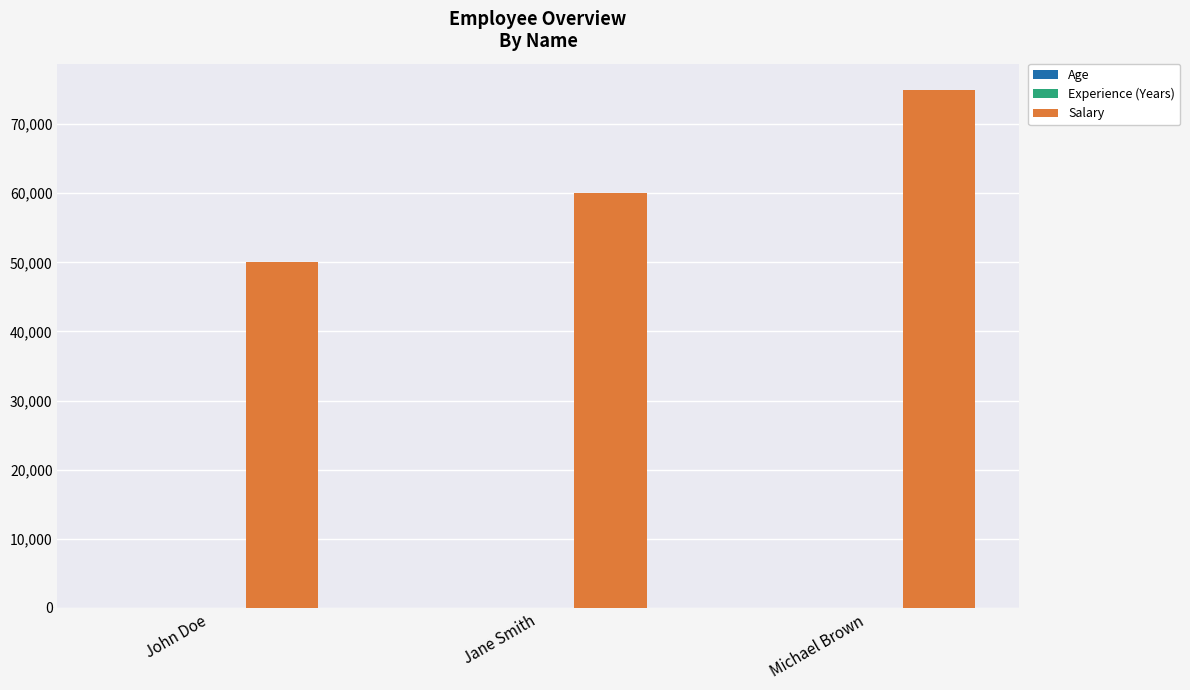

True or false: Salary has a value of 75000 at Michael Brown.

True